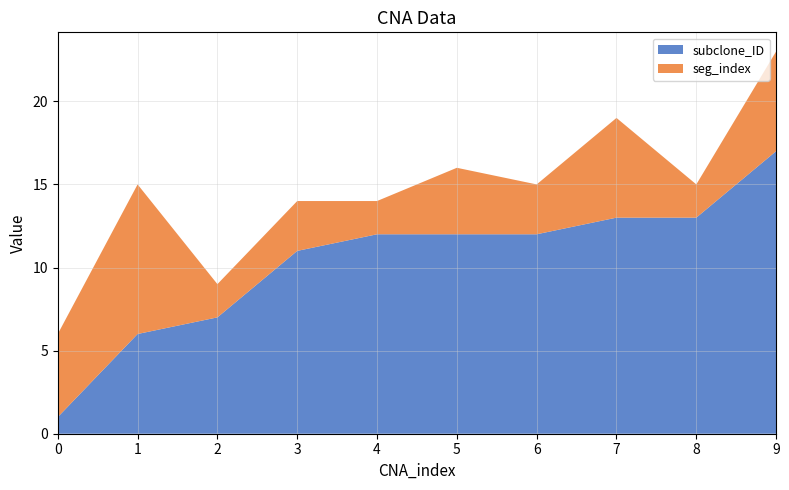

Reading left to right, list all the values displayed in this chart.

subclone_ID: 1	6	7	11	12	12	12	13	13	17
seg_index: 5	9	2	3	2	4	3	6	2	6